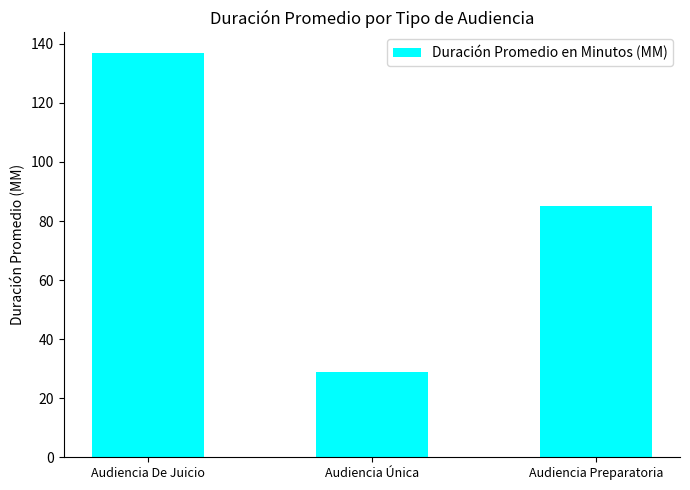

What is the difference between the maximum and minimum values?

108